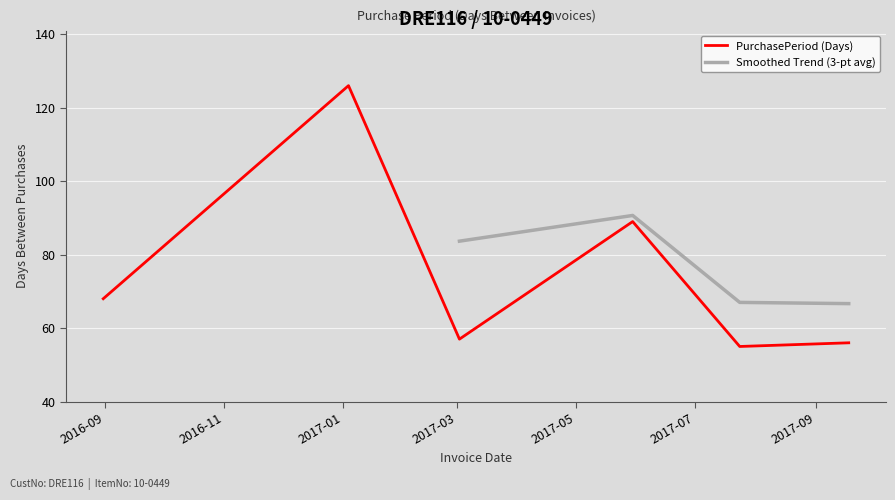

What is the maximum value shown in the chart?

126